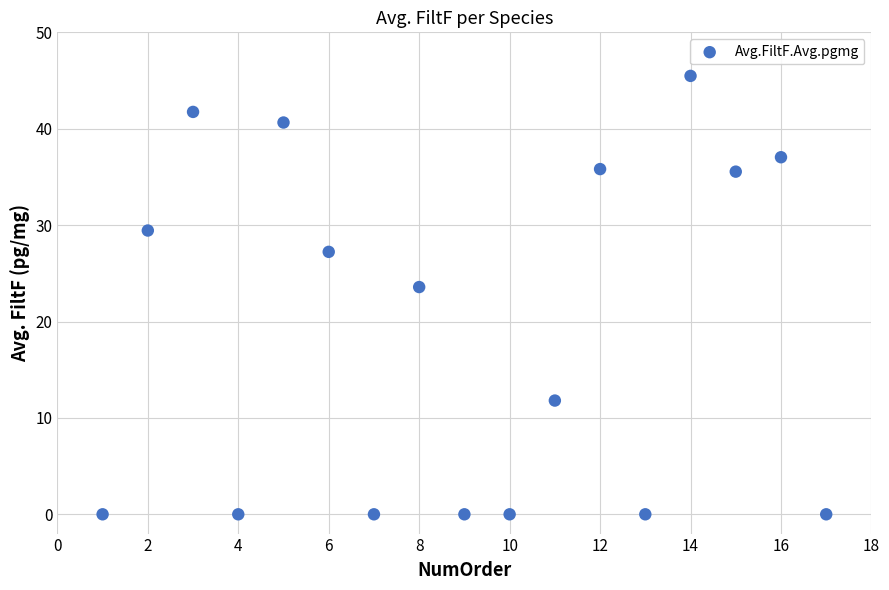

What is the range of Y values (max minus min)?

45.5